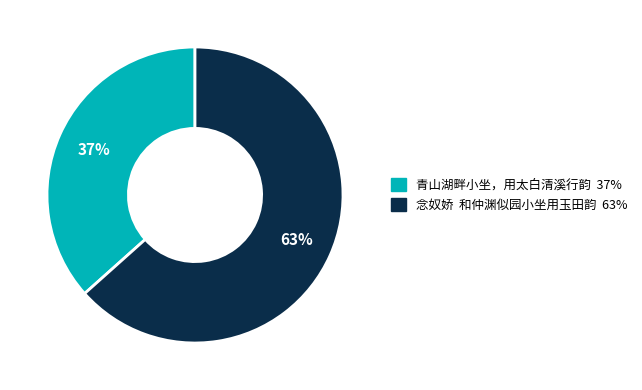

To the nearest percent, what percentage of the pie is 念奴娇 和仲渊似园小坐用玉田韵?

63%